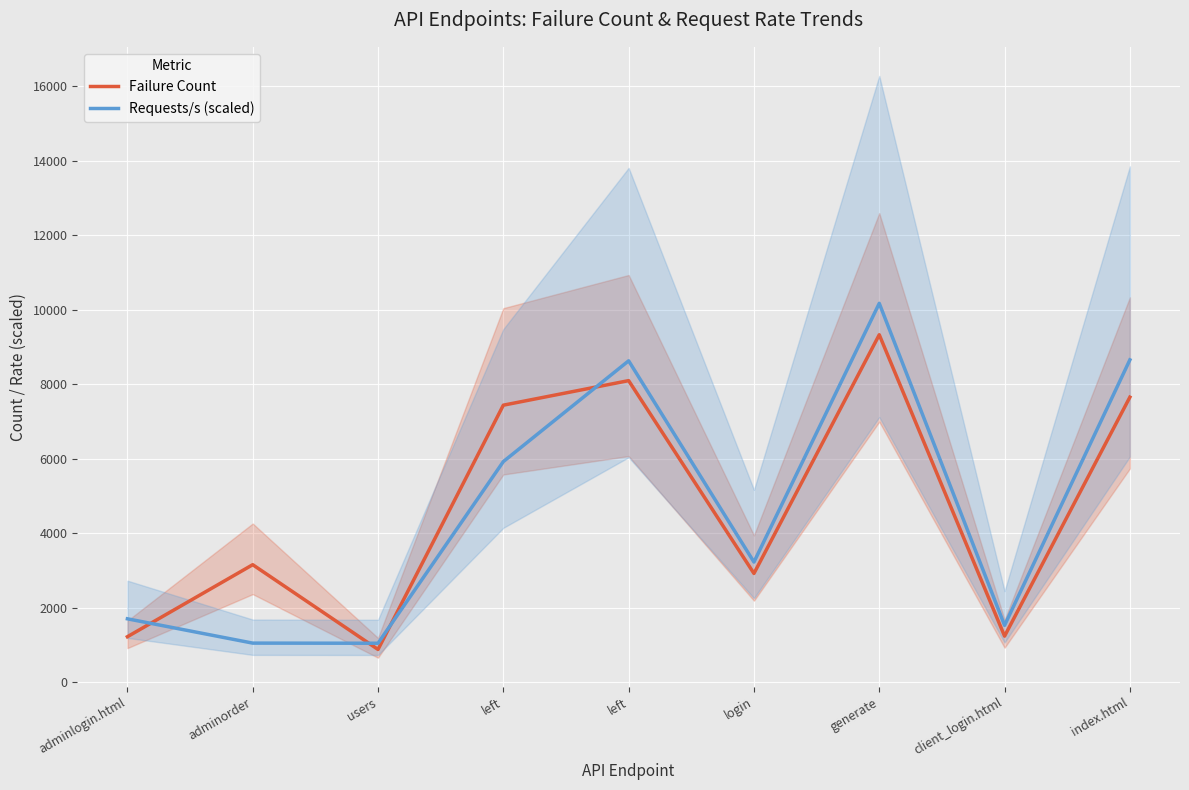

Where is Requests/s (scaled) nearest to the value 5612?

left